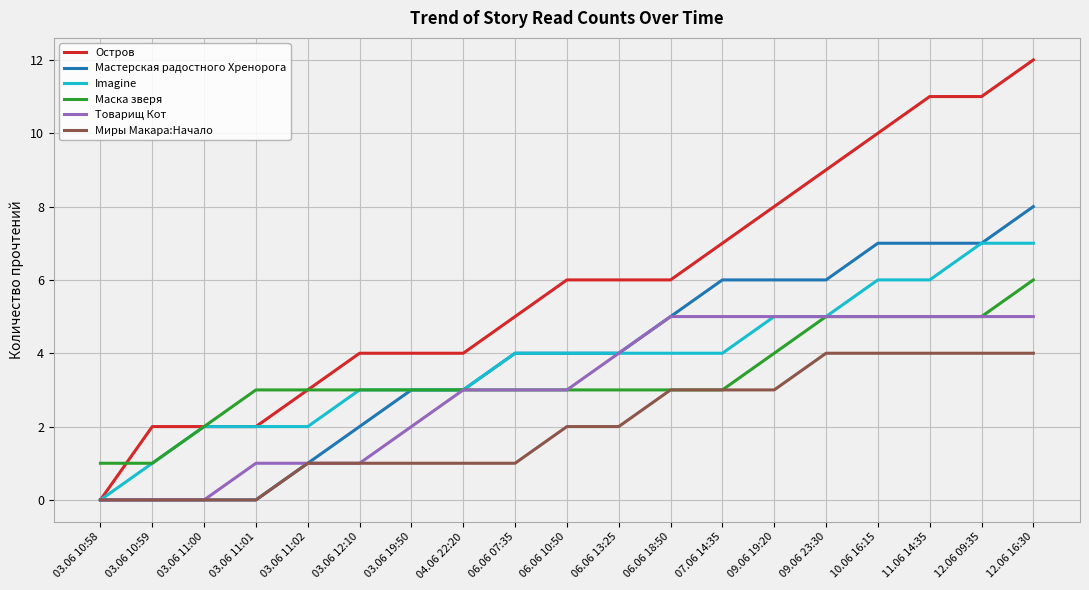

Rank the series by their maximum value, from lowest to highest.

Миры Макара:Начало, Товарищ Кот, Маска зверя, Imagine, Мастерская радостного Хренорога, Остров